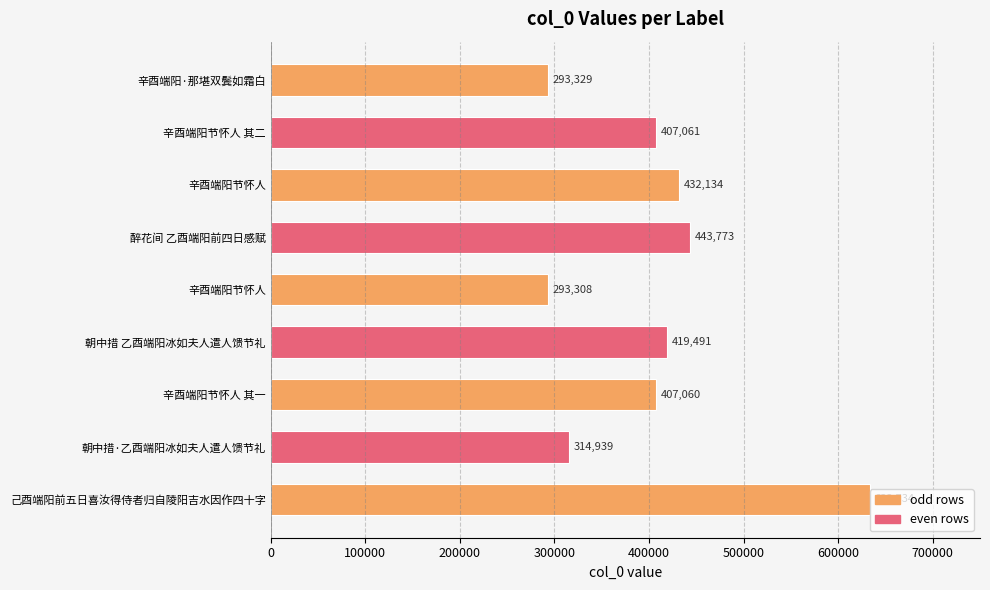

Does the chart contain any negative values?

No